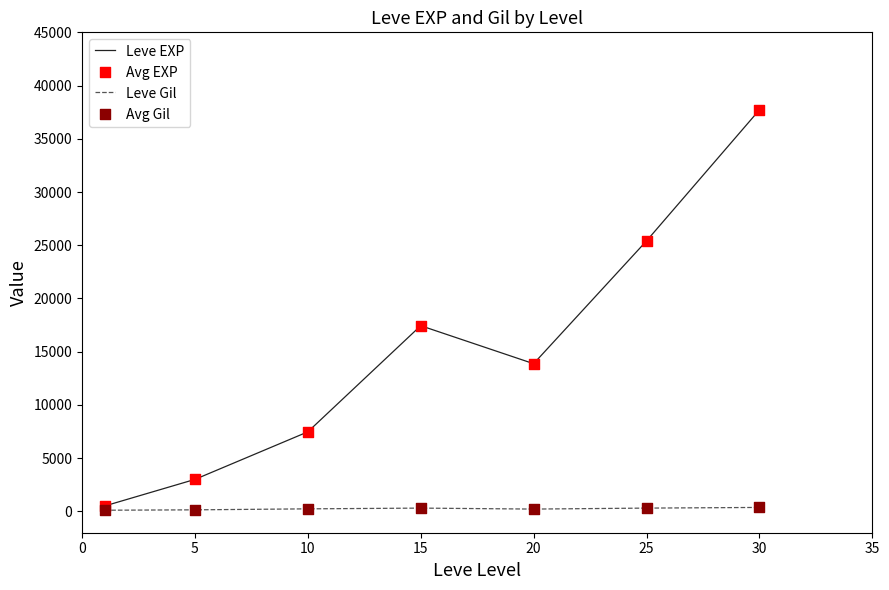

At how many categories does at least one series exceed 1214?

6